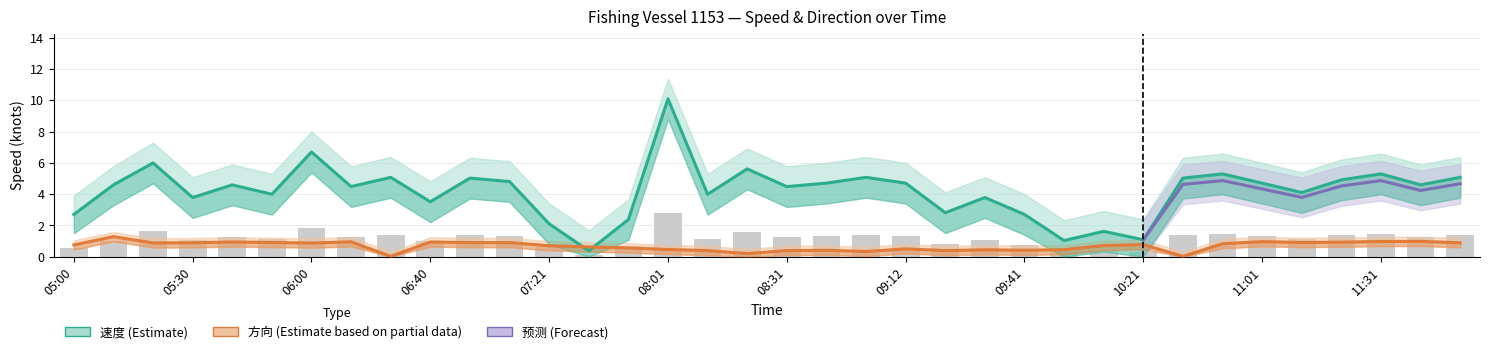

Between 08:21 and 09:41, which series saw the biggest shift?

速度